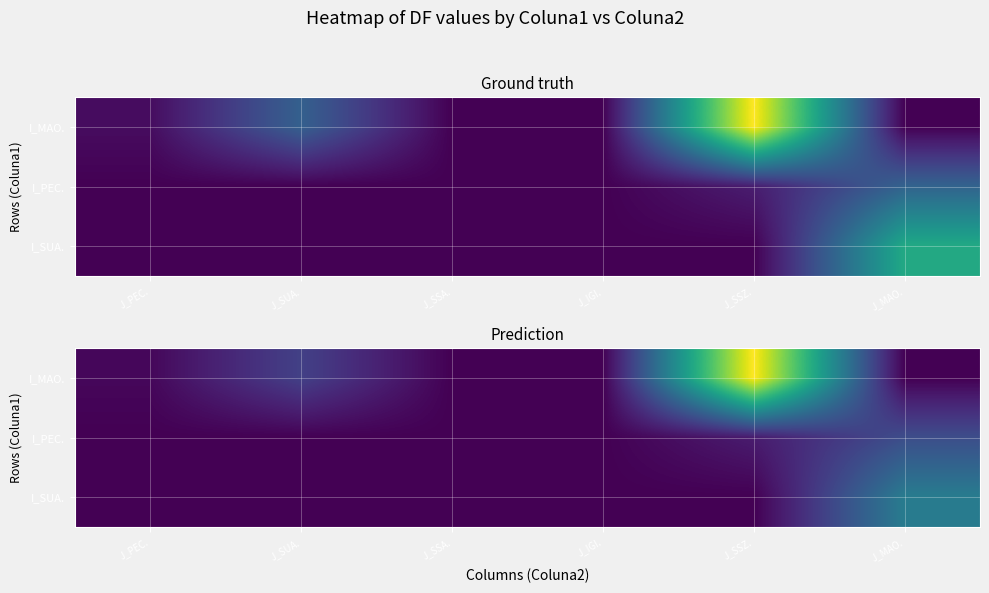

What is the highest value of the I_SUA. series?

1936